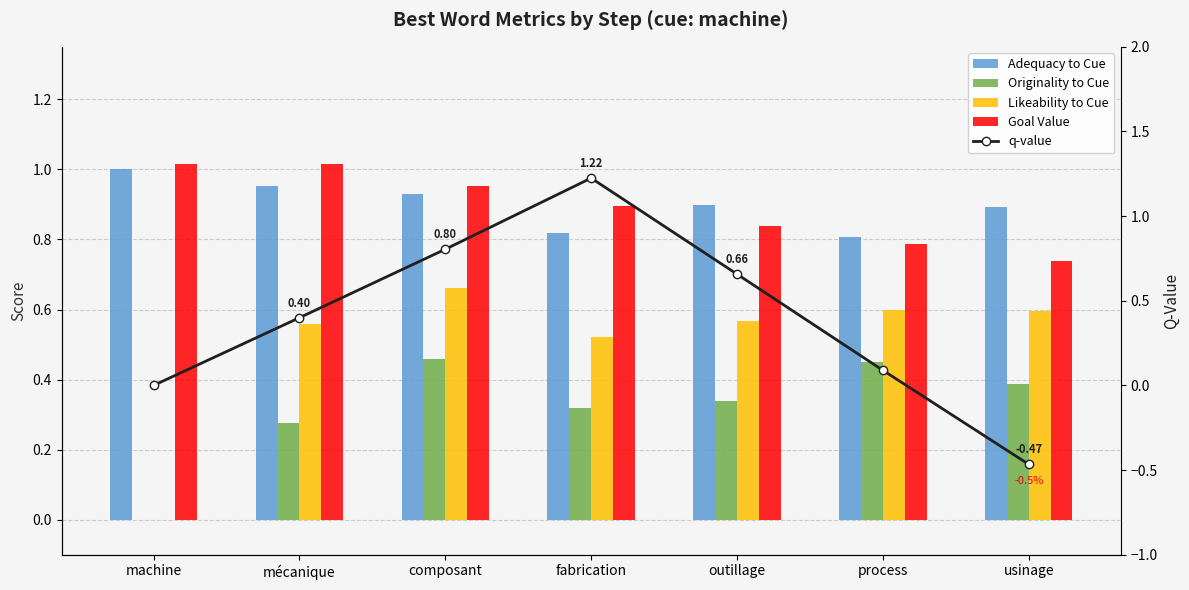

What is the total value across all series at mécanique?

3.2